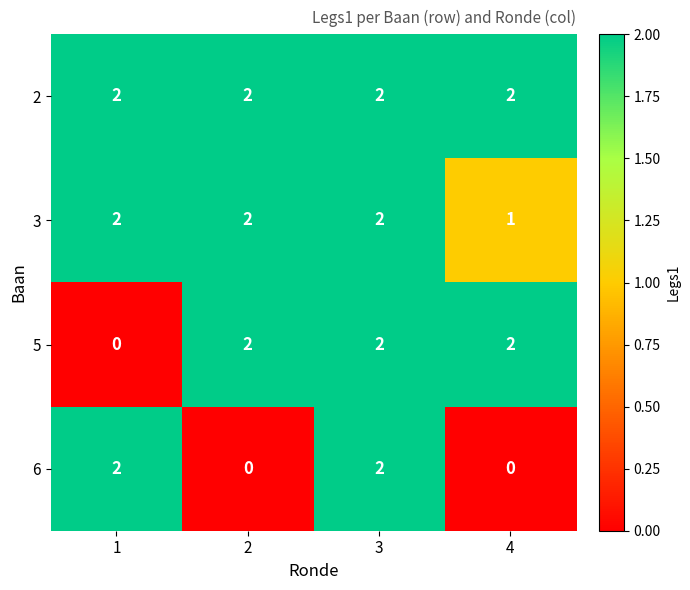

Between 1 and 3, which series saw the biggest shift?

5